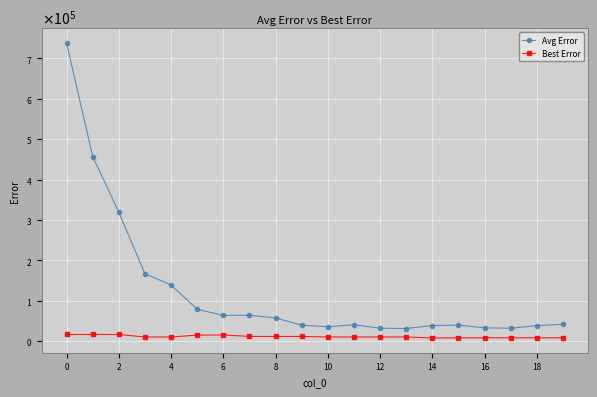

What are all the series names shown in the legend?

Avg Error, Best Error